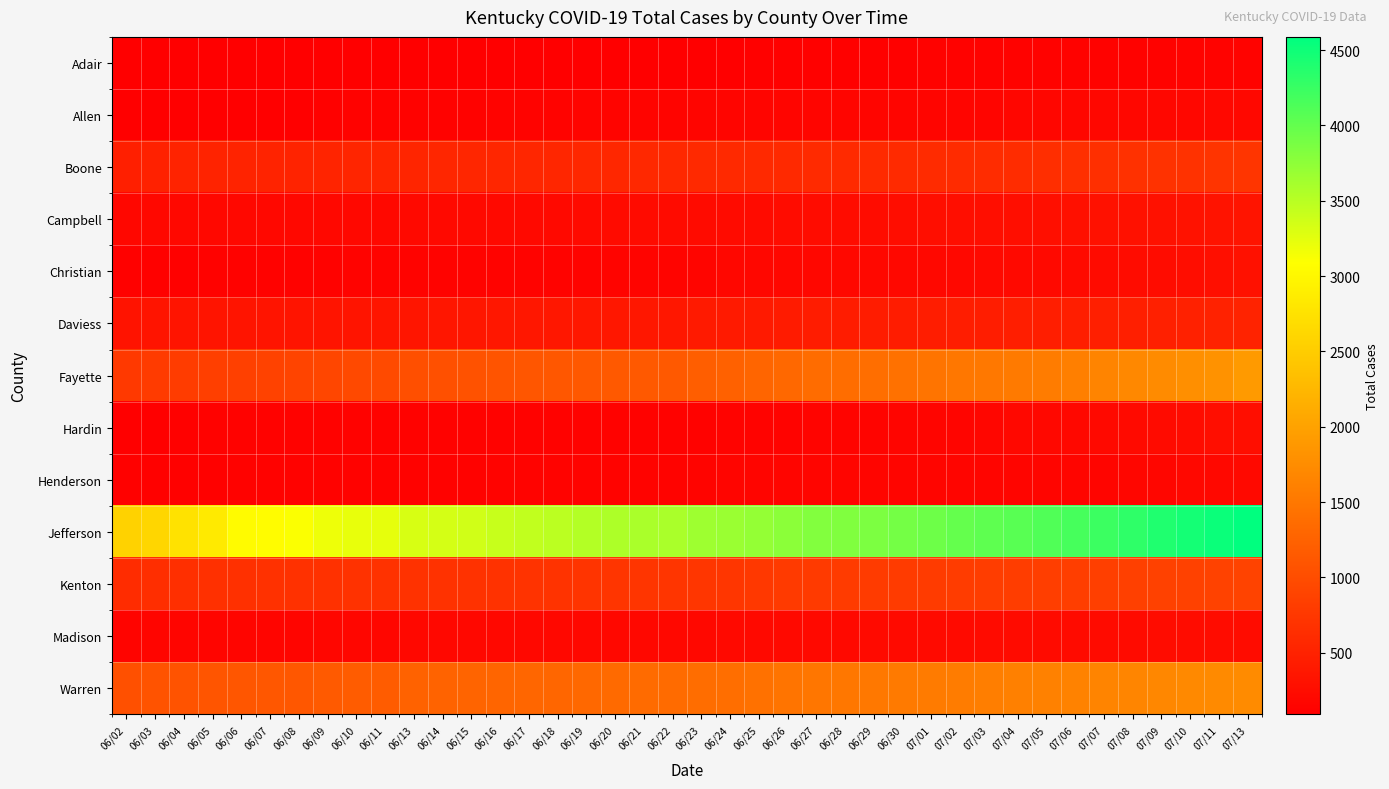

Rank the series by their maximum value, from highest to lowest.

Jefferson, Fayette, Warren, Kenton, Boone, Daviess, Campbell, Christian, Hardin, Madison, Henderson, Allen, Adair